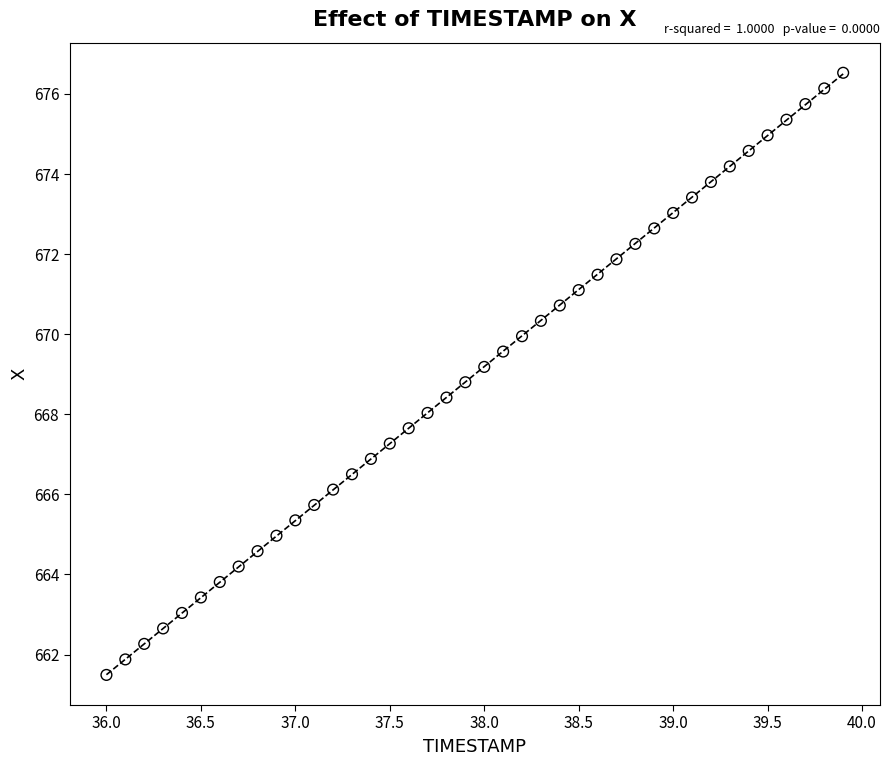

What is the range of Y values (max minus min)?

15.0